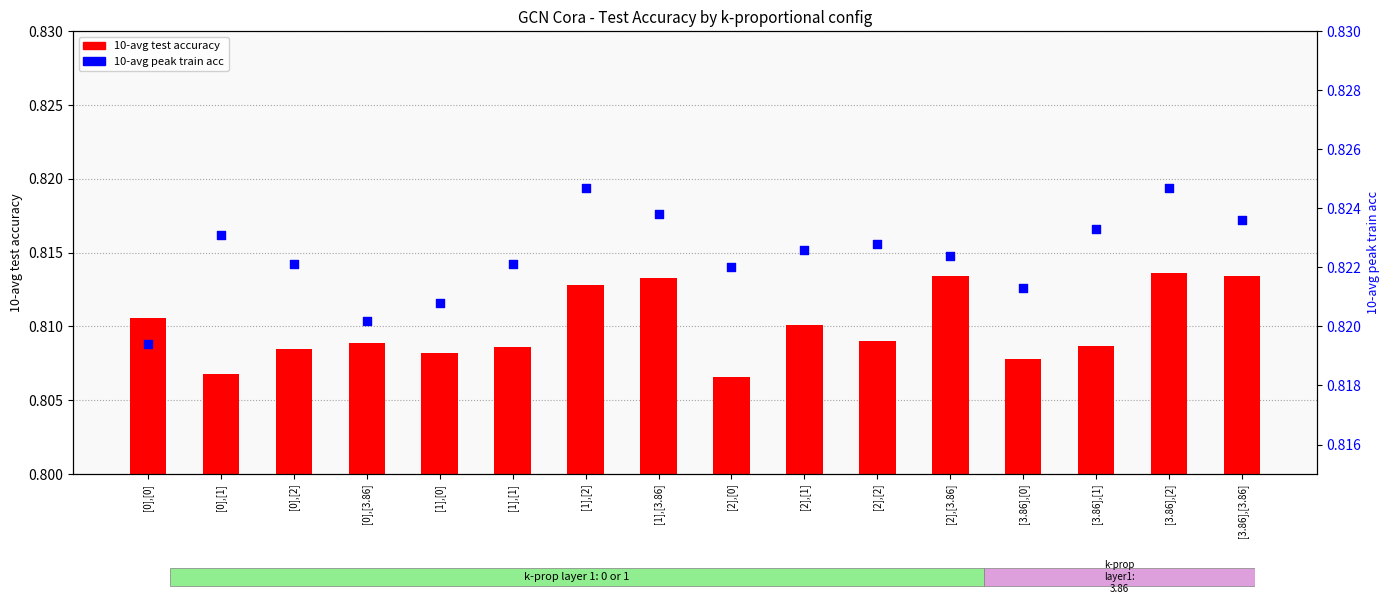

Is the value of 10-avg test accuracy at [0],[2] greater than the value of 10-avg peak train acc at [2],[0]?

No